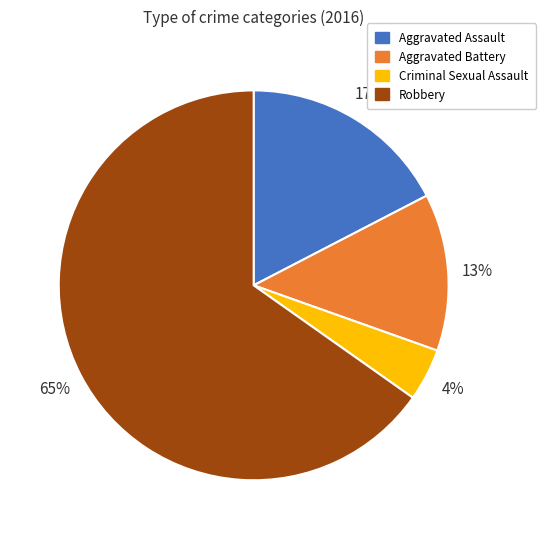

To the nearest percent, what portion does Aggravated Battery represent?

13%